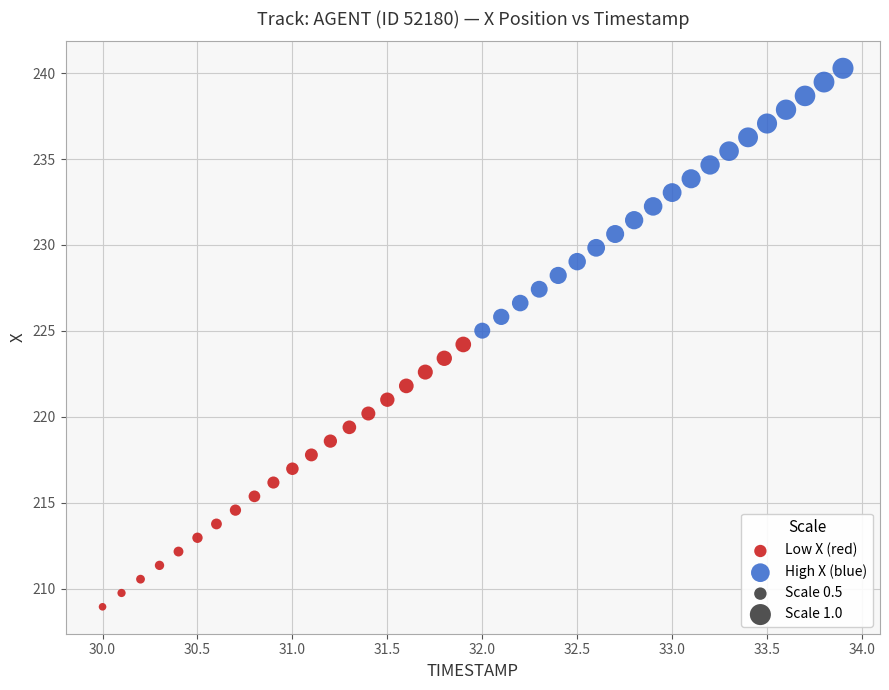

Which series contains the highest Y value?

High X (blue)